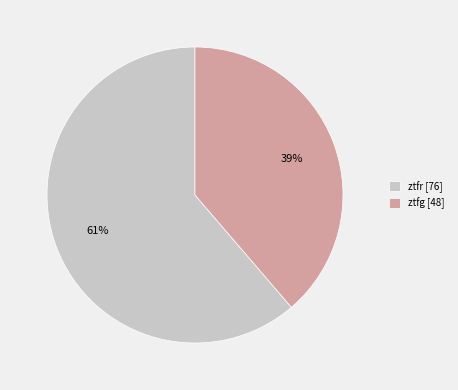

To the nearest percent, what is the combined percentage of ztfg [48] and ztfr [76]?

100%